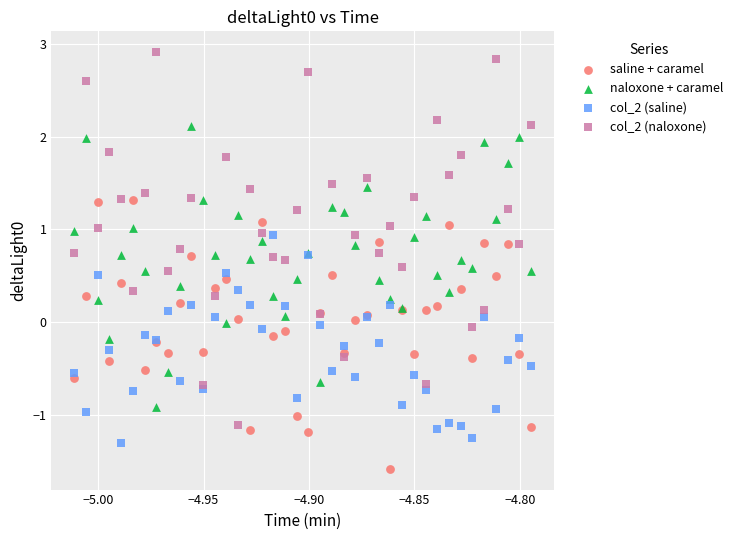

What are all the series names shown in the legend?

saline + caramel, naloxone + caramel, col_2 (saline), col_2 (naloxone)